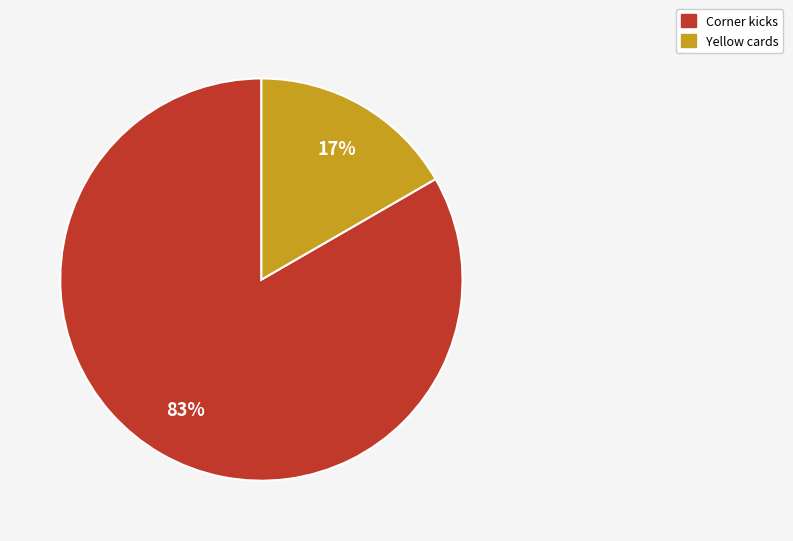

To the nearest percent, what is the average slice percentage?

50%